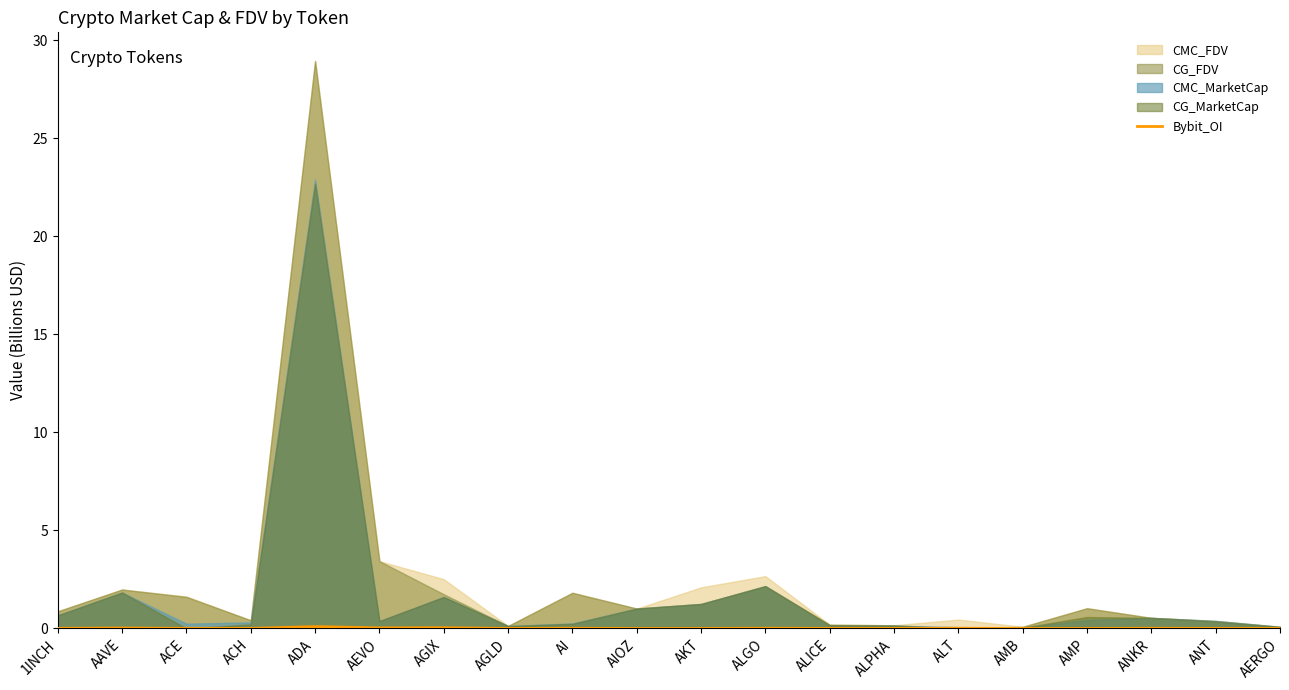

True or false: Bybit_OI has a value of 0.0 at AIOZ.

True